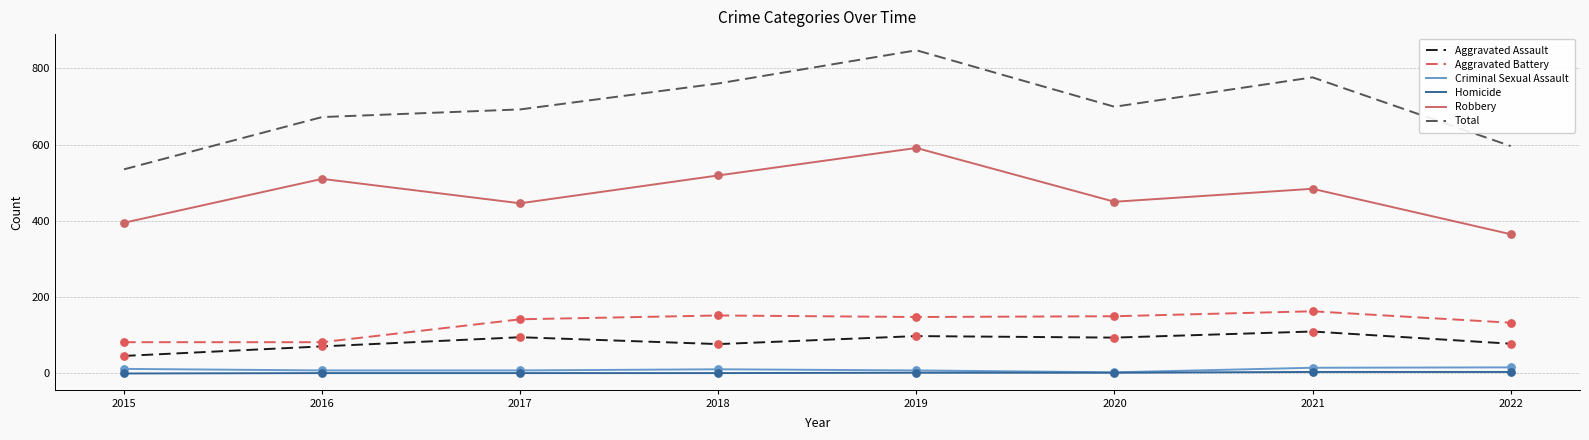

What is the total value across all series at 2018?

1520